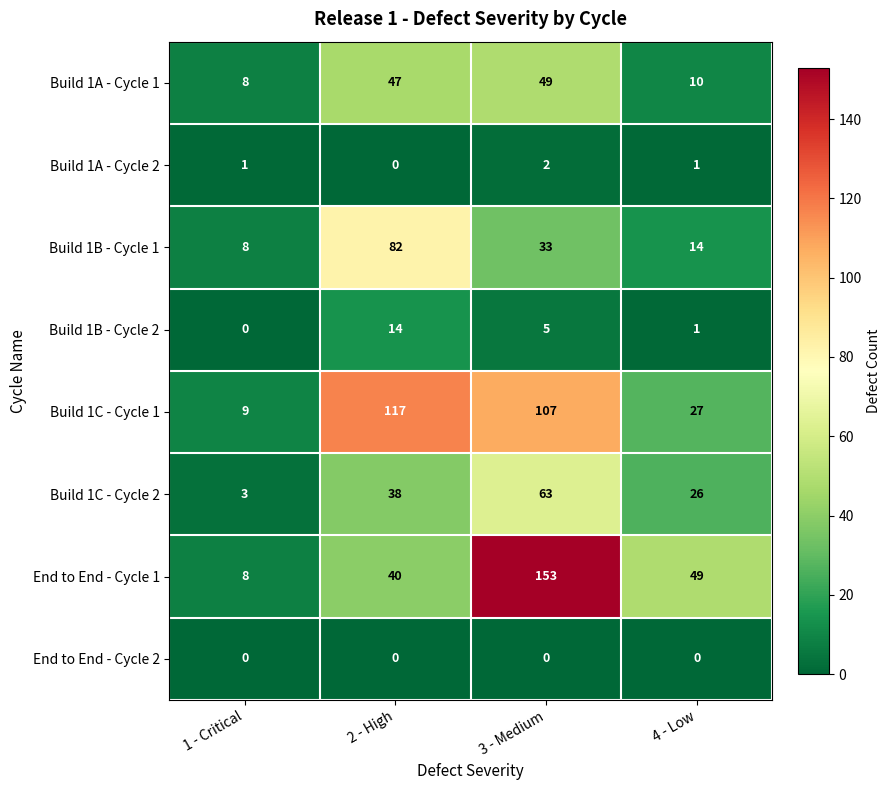

How many series are shown in this chart?

8